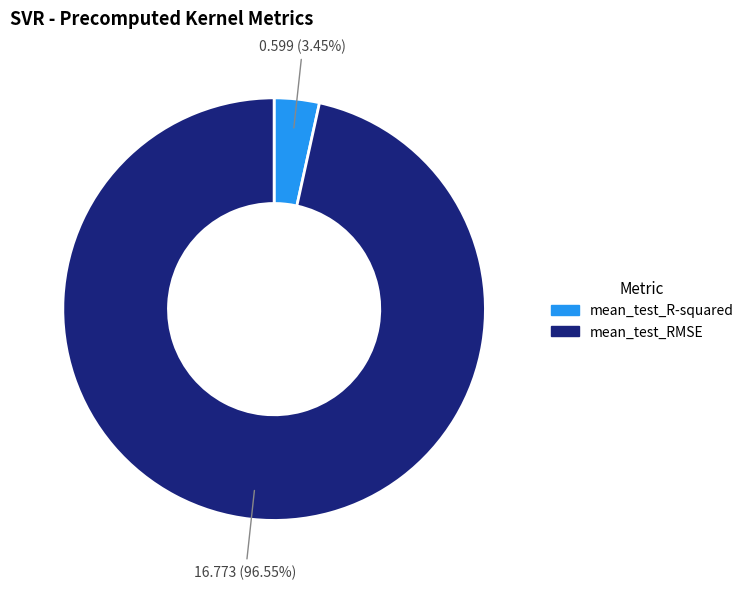

True or false: mean_test_RMSE accounts for 84% of the total.

False